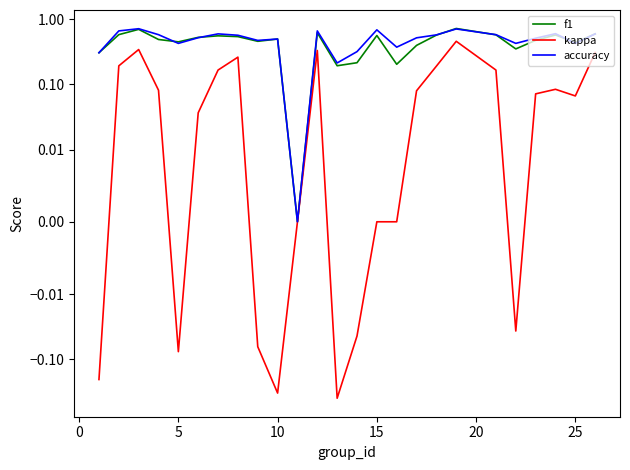

Which series ends up on top after the final intersection of f1 and accuracy?

f1